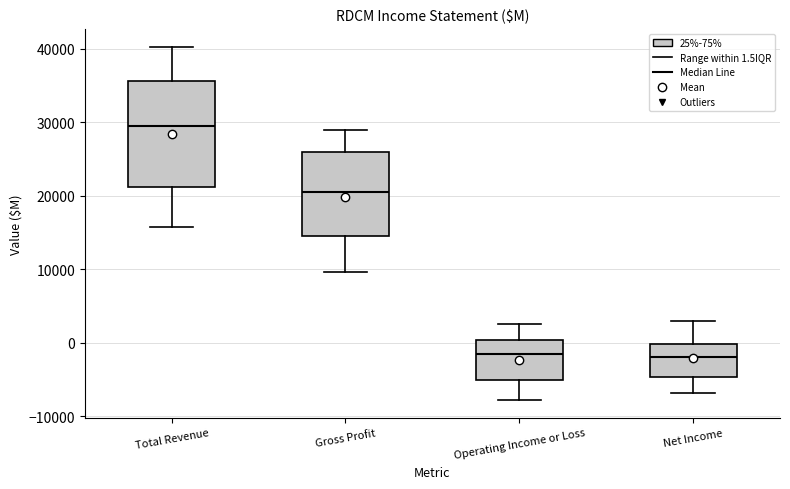

Comparing the boxes themselves (not the whiskers), which one is the tallest?

Total Revenue